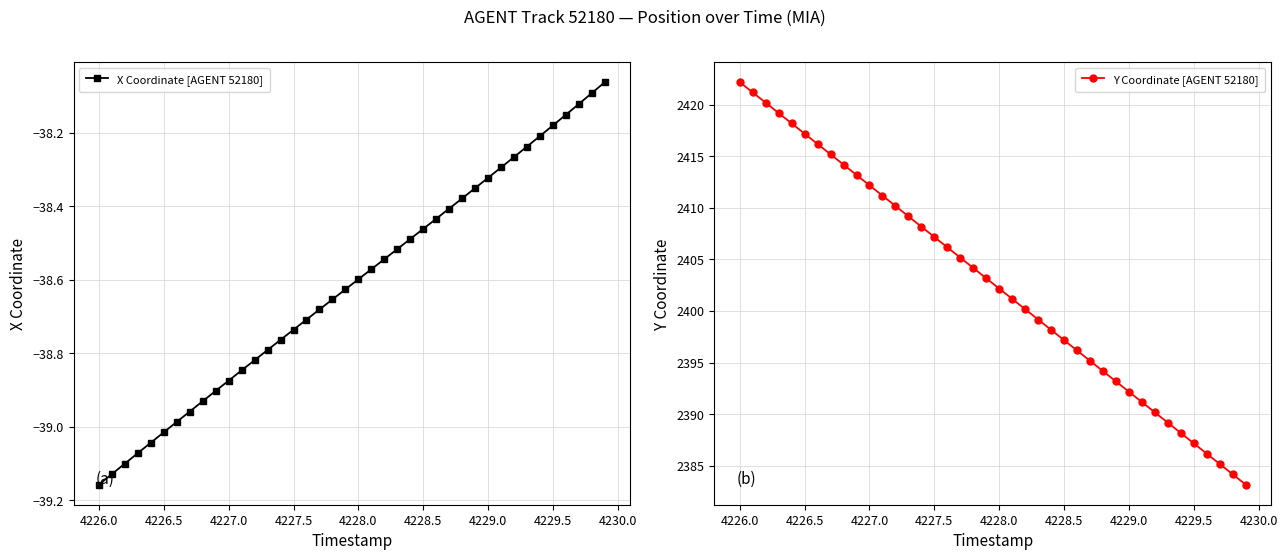

What is the value of the X Coordinate [AGENT 52180] point at the 23rd from the left?

-38.5